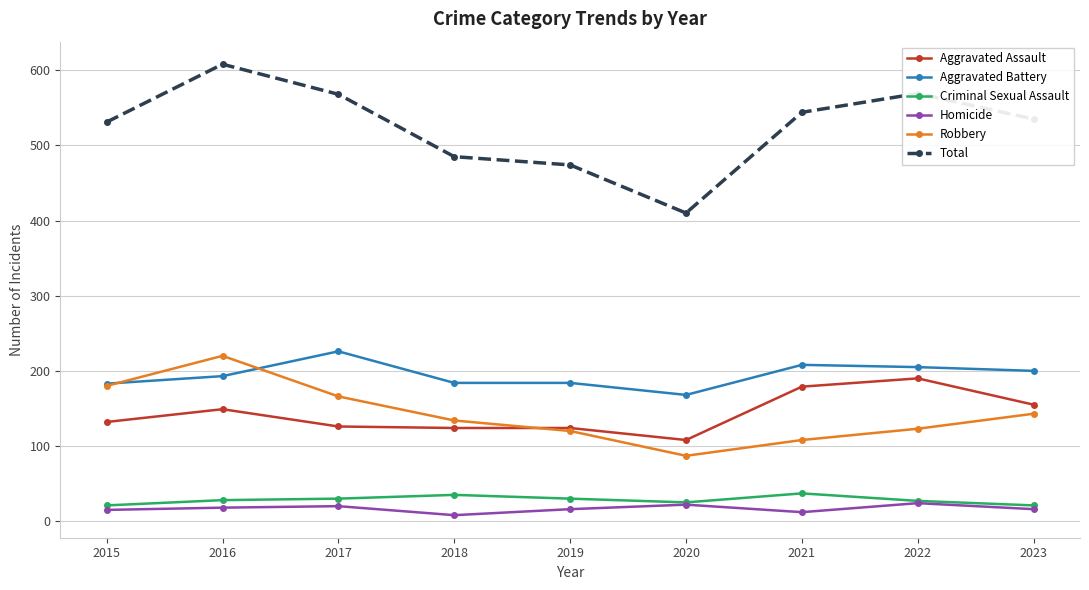

True or false: Robbery has a value of 120 at 2019.

True